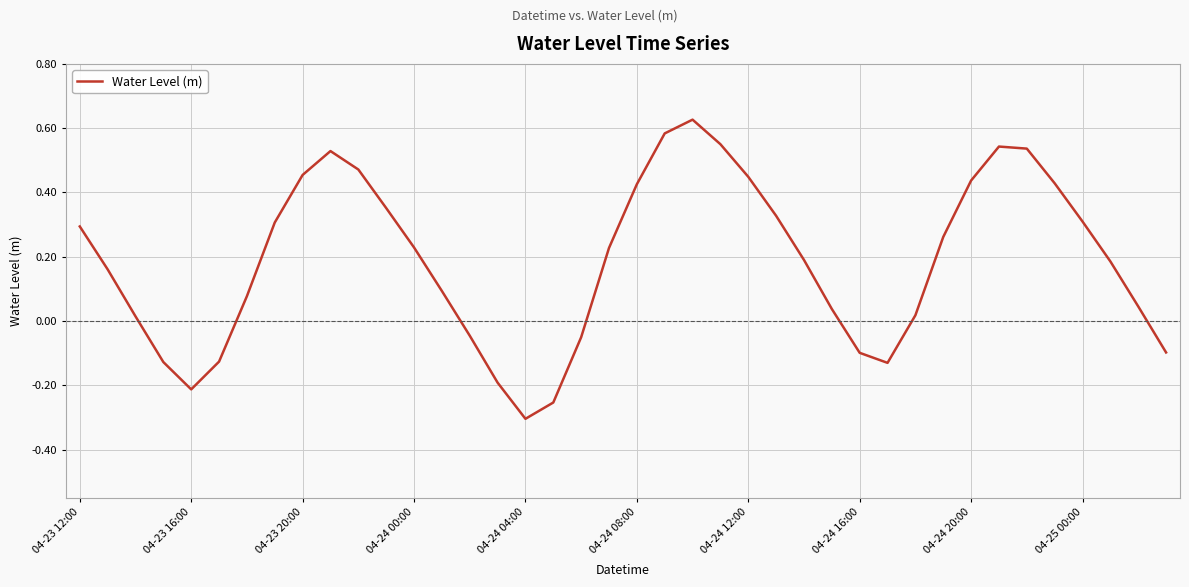

How many interior local peaks (higher than both neighbors) does the data have?

3